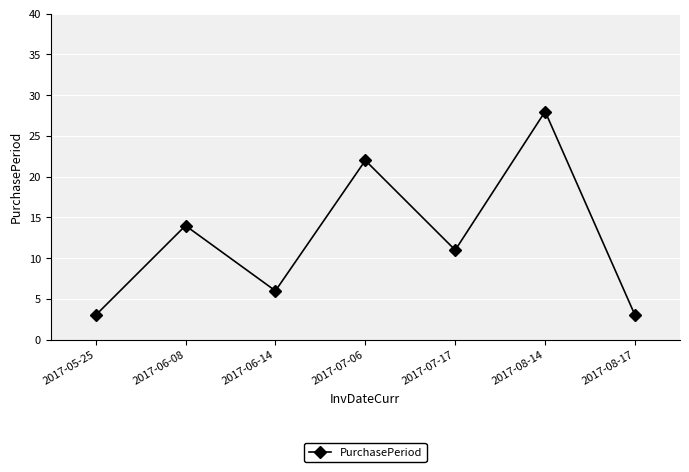

Reading left to right, transcribe all the data shown in this chart.

3	14	6	22	11	28	3